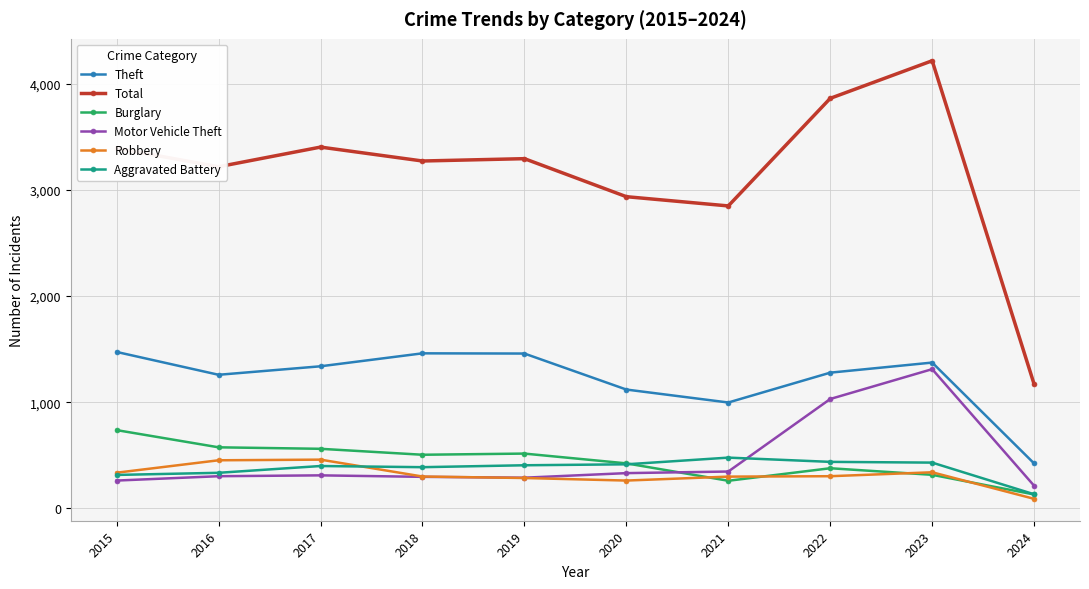

Which series has the largest range (max minus min)?

Total